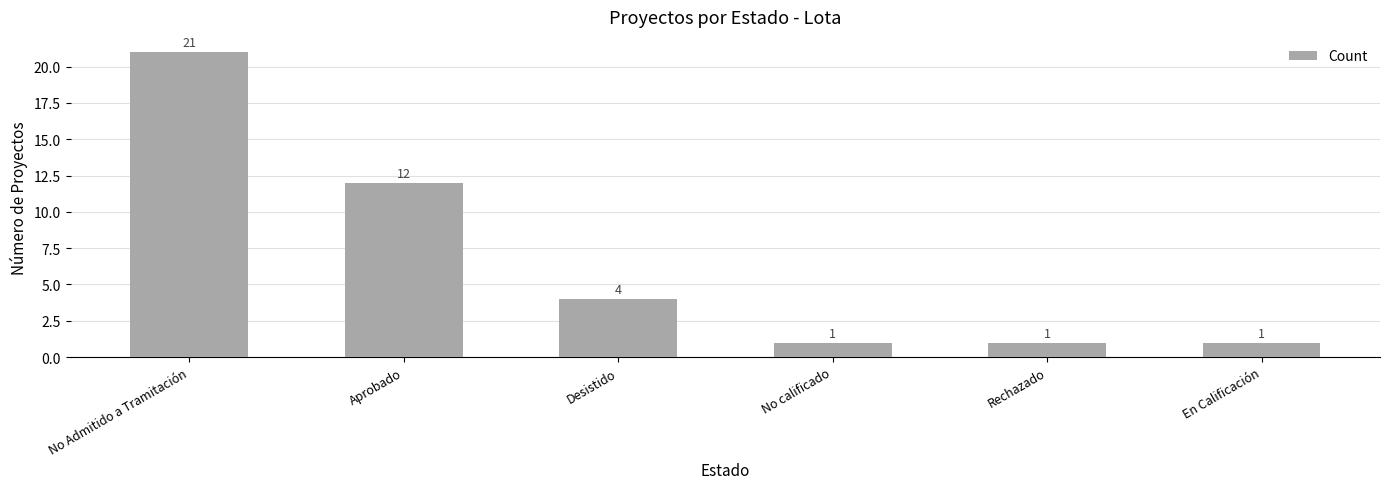

What is the sum of all values?

40